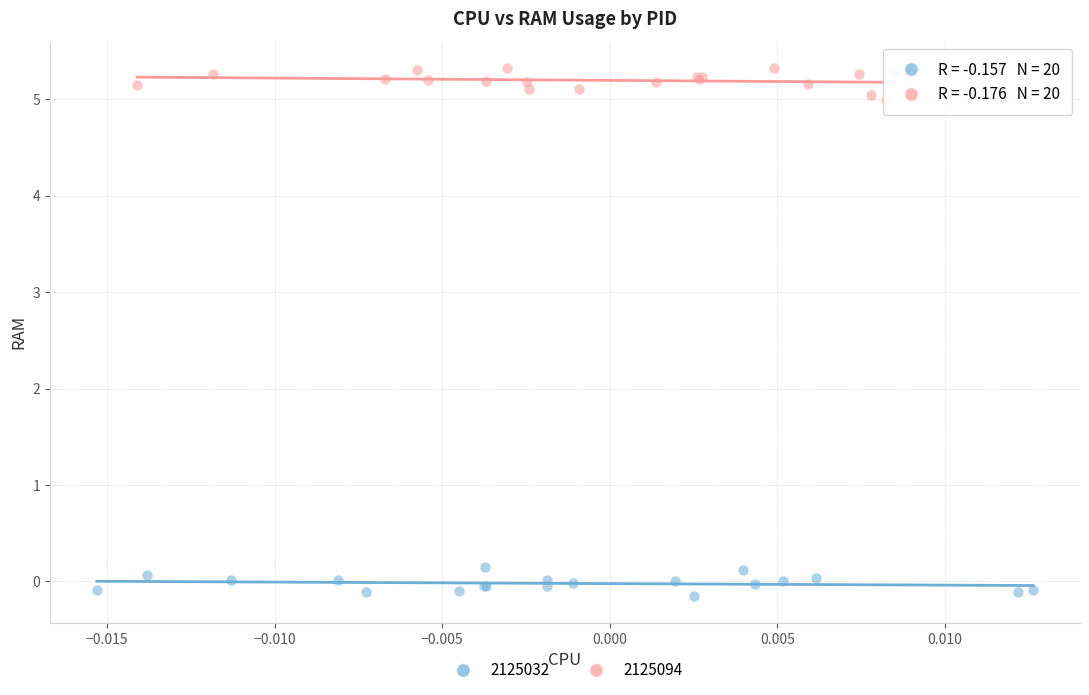

Which series contains the lowest Y value?

2125032